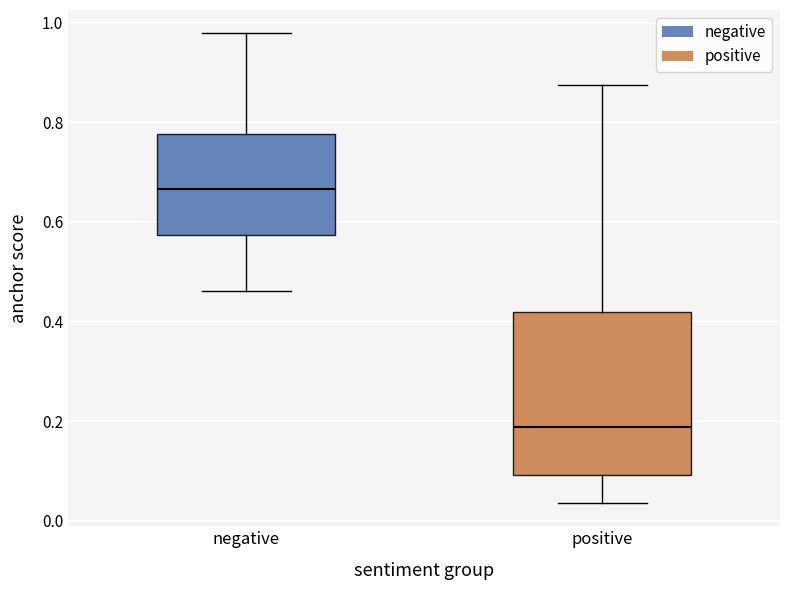

Reading left to right, transcribe this box plot: for each box, give where its median line is, the range the box spans, and where its two whiskers end, as read against the y-axis. The values are not printed on the chart, so give them approximately, as read against the axis.

negative: median 0.66, box 0.58 to 0.78, whiskers 0.46 to 0.98
positive: median 0.18, box 0.10 to 0.42, whiskers 0.04 to 0.88